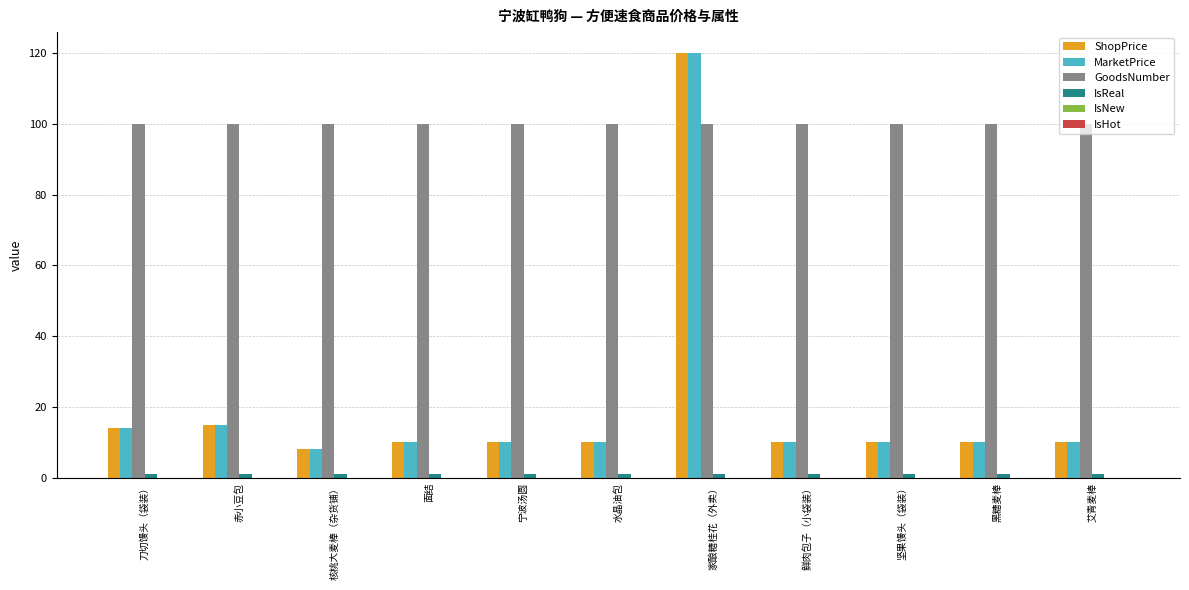

Which series has the largest total across all categories?

GoodsNumber